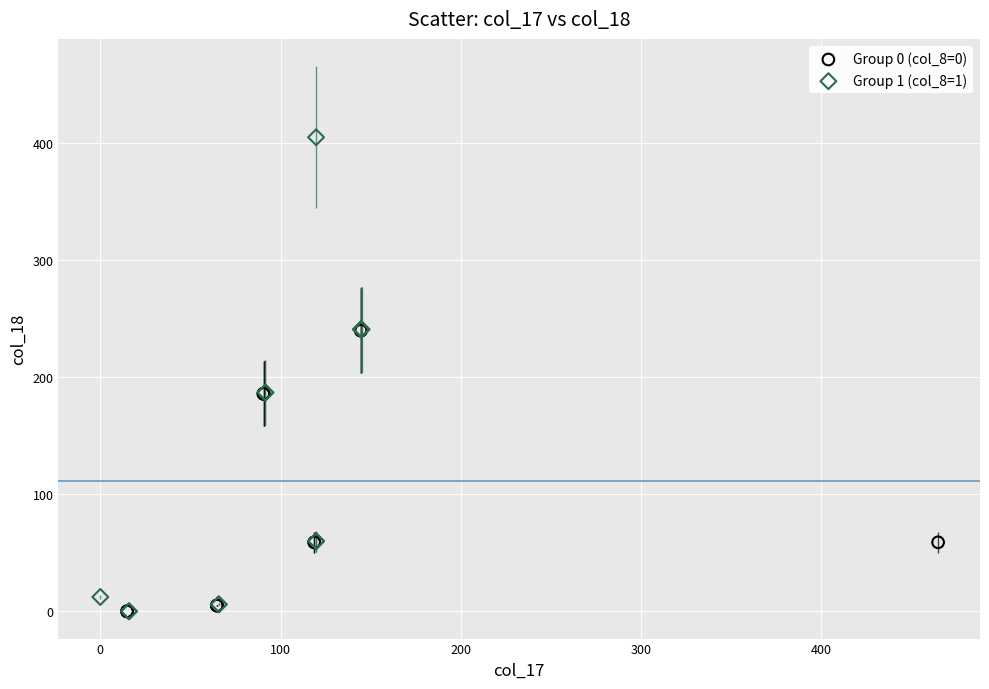

Which series contains the highest Y value?

Group 1 (col_8=1)